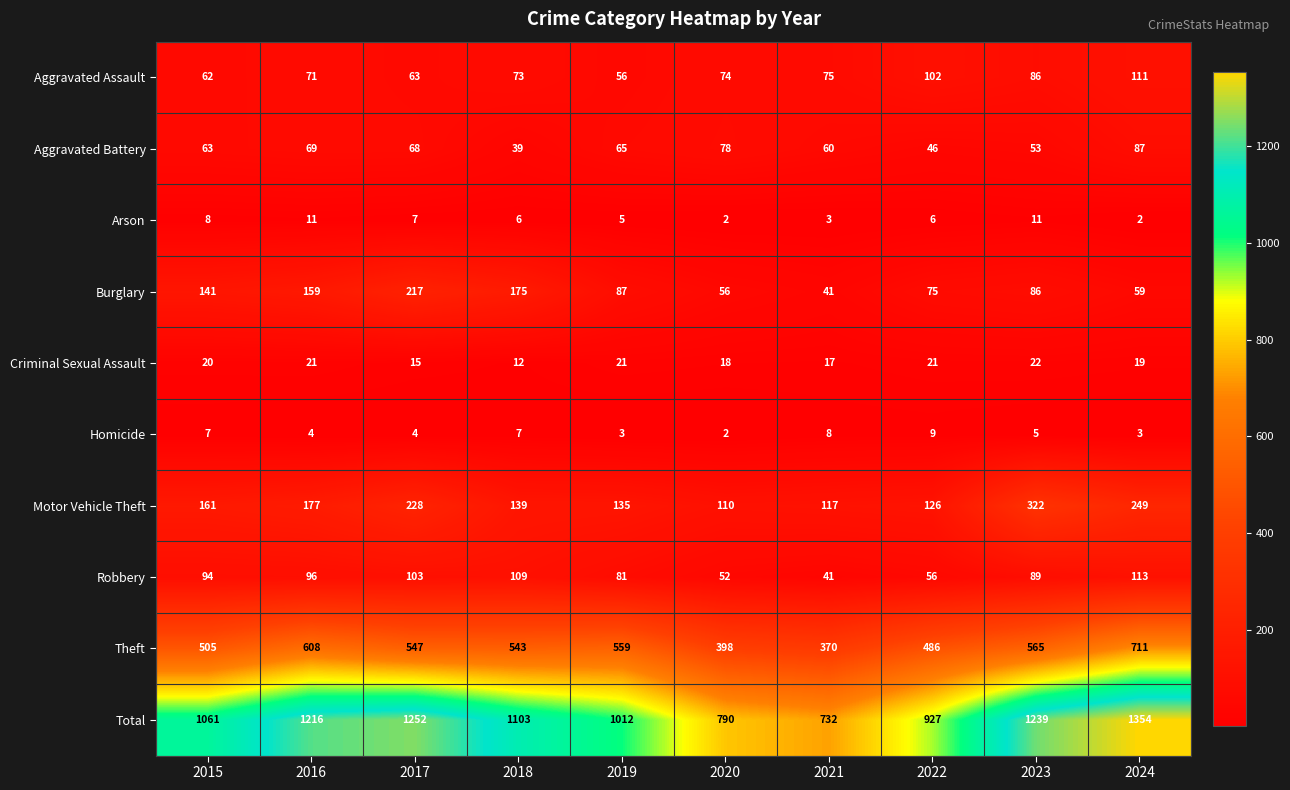

What is the sum of all Arson values?

61